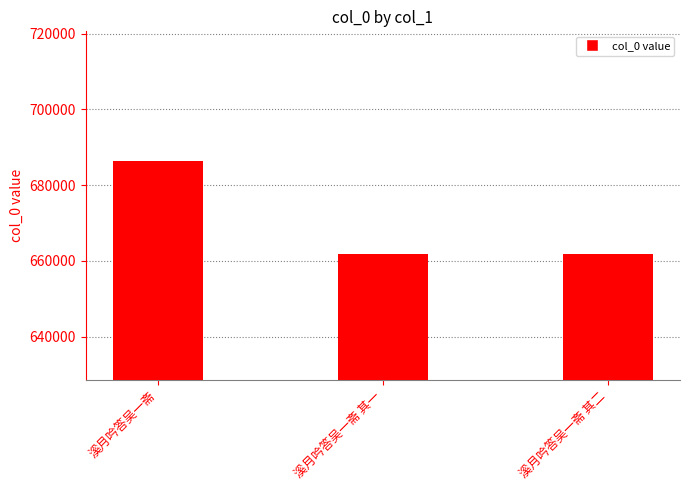

True or false: the data shows 661704 at 溪月吟答吴一斋 其一.

True